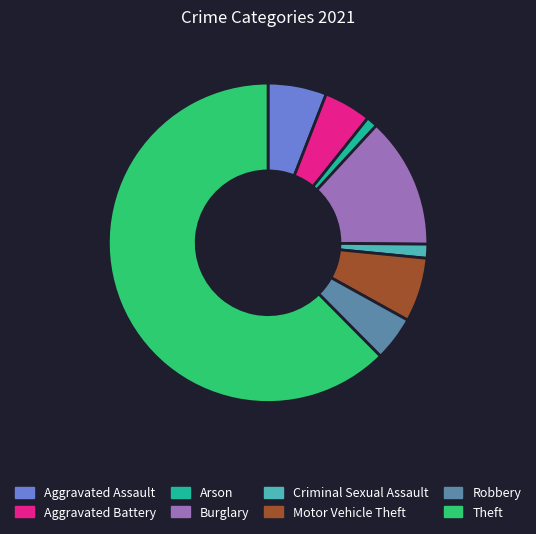

What is the majority slice?

Theft